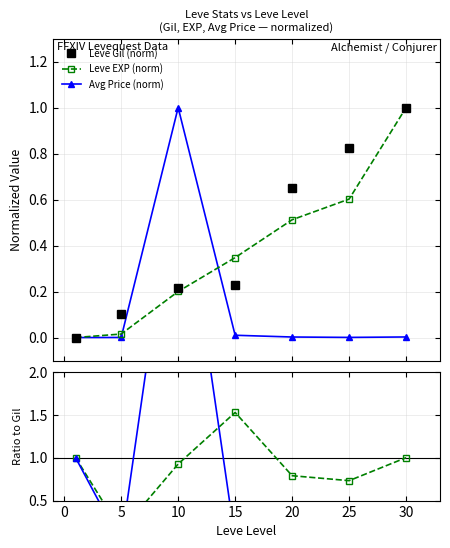

What is the value of the Leve Gil (norm) point at the 7th from the left?

1.0